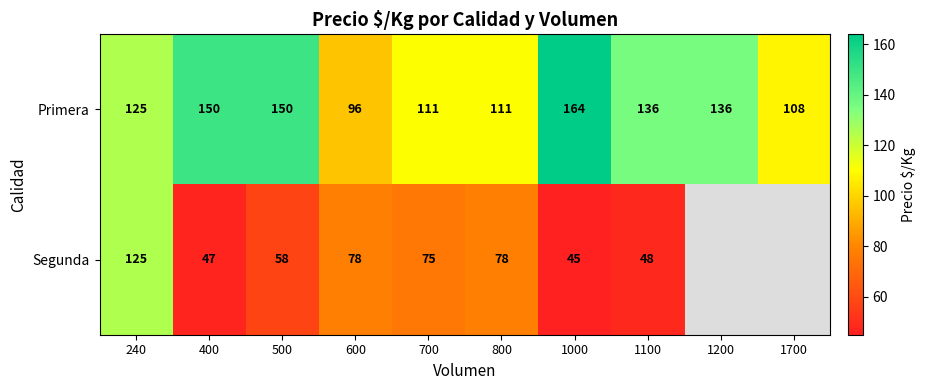

Which category has the highest value in the Primera series?

1000